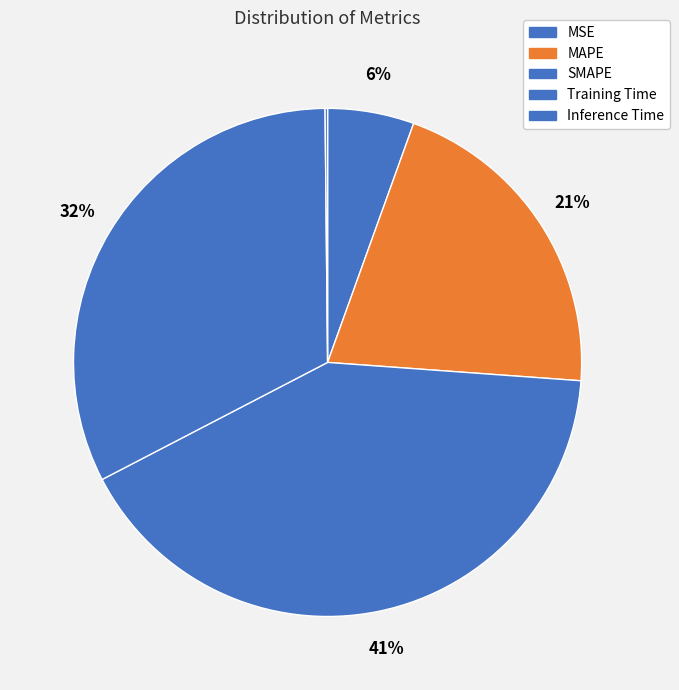

Which category has the biggest portion of the pie?

SMAPE